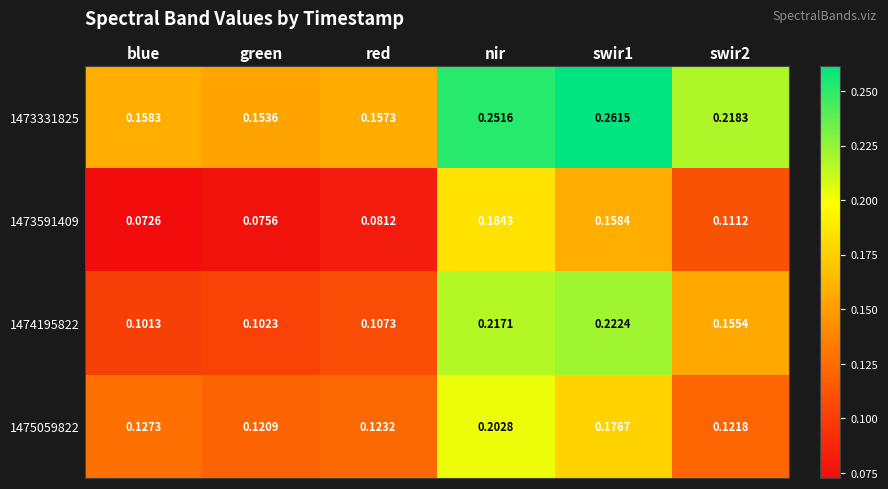

At which label does 1475059822 reach its minimum?

green